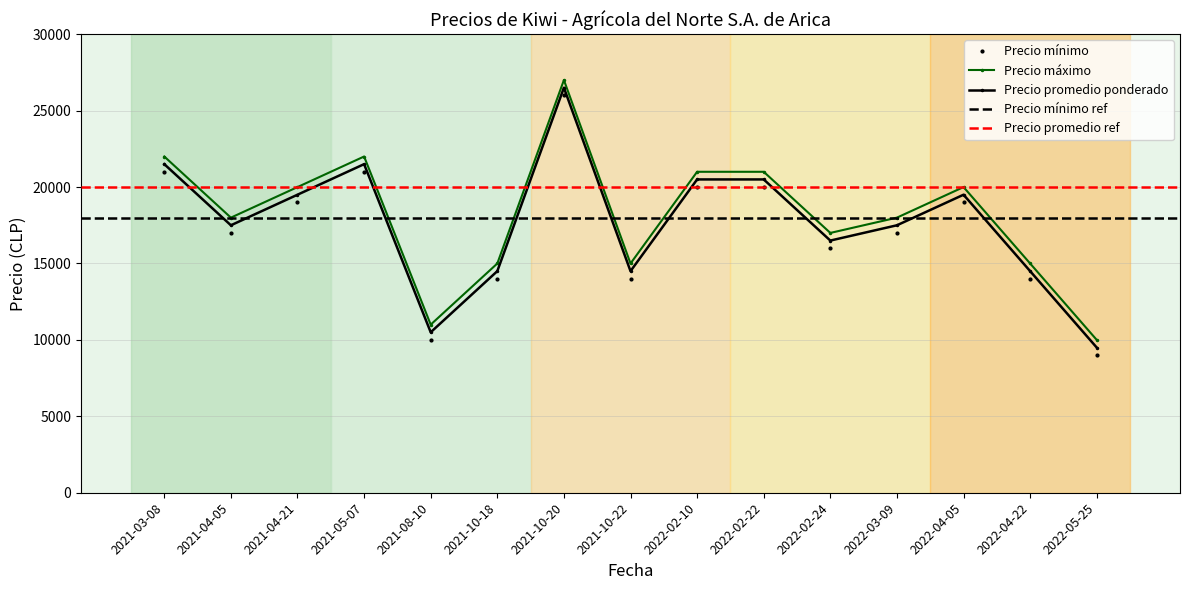

Where is the first local maximum for Precio máximo?

2021-05-07